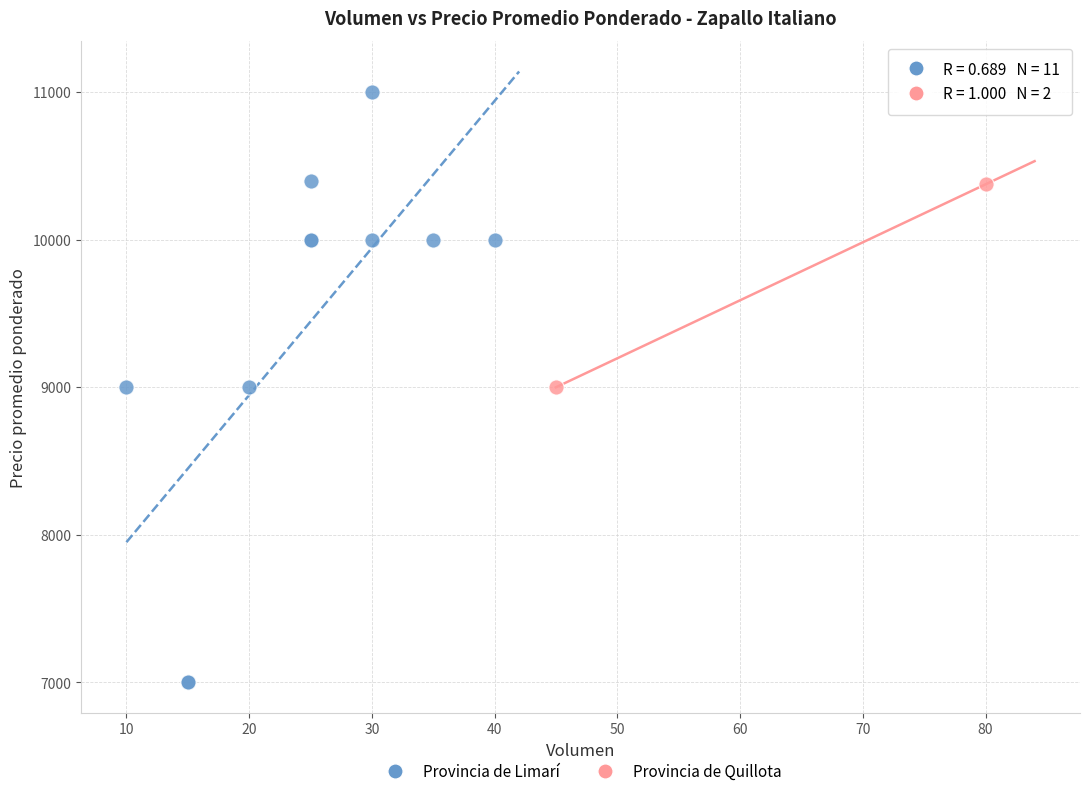

What are all the series names shown in the legend?

Provincia de Limarí, Provincia de Quillota